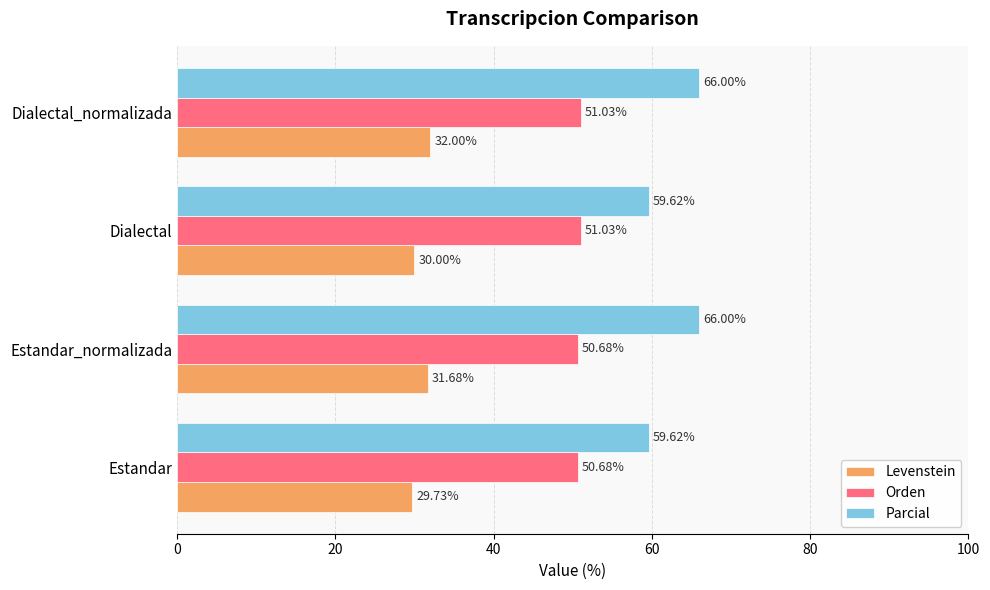

At how many categories does at least one series exceed 37?

4